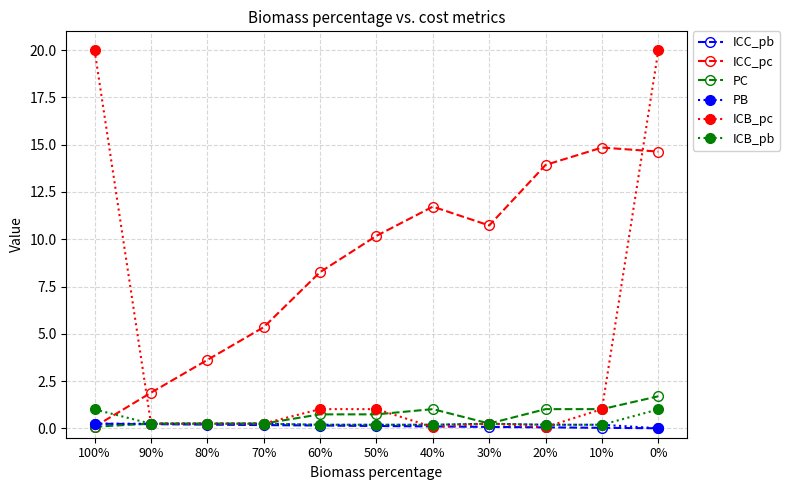

Where is the first local minimum for ICC_pc?

30%